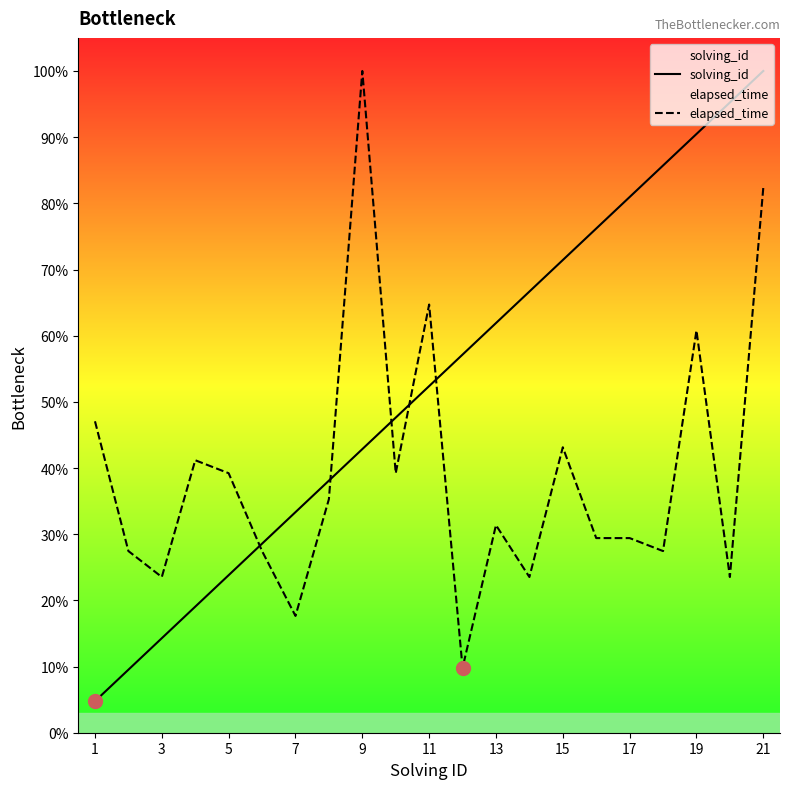

Is it true that elapsed_time equals 100.0 at 9?

True